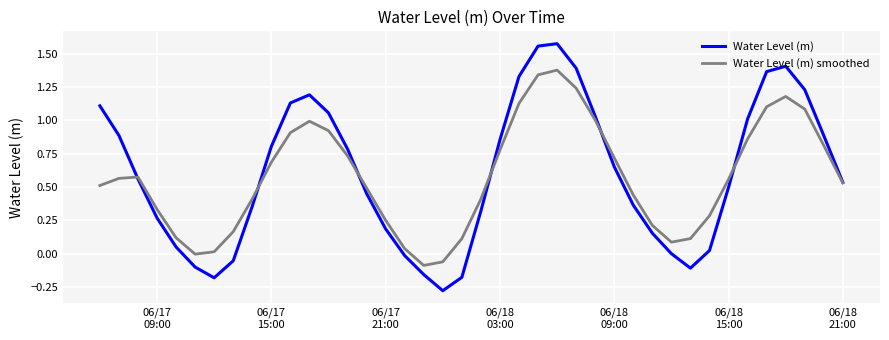

List the series in order of their peak value, lowest first.

Water Level (m) smoothed, Water Level (m)